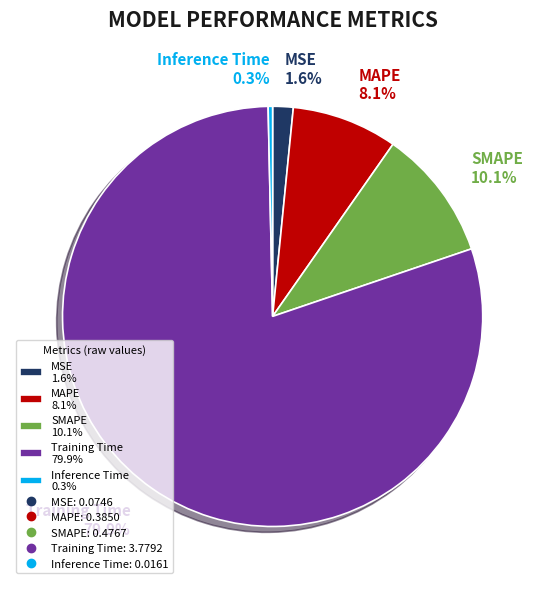

How many segments does this pie chart have?

5